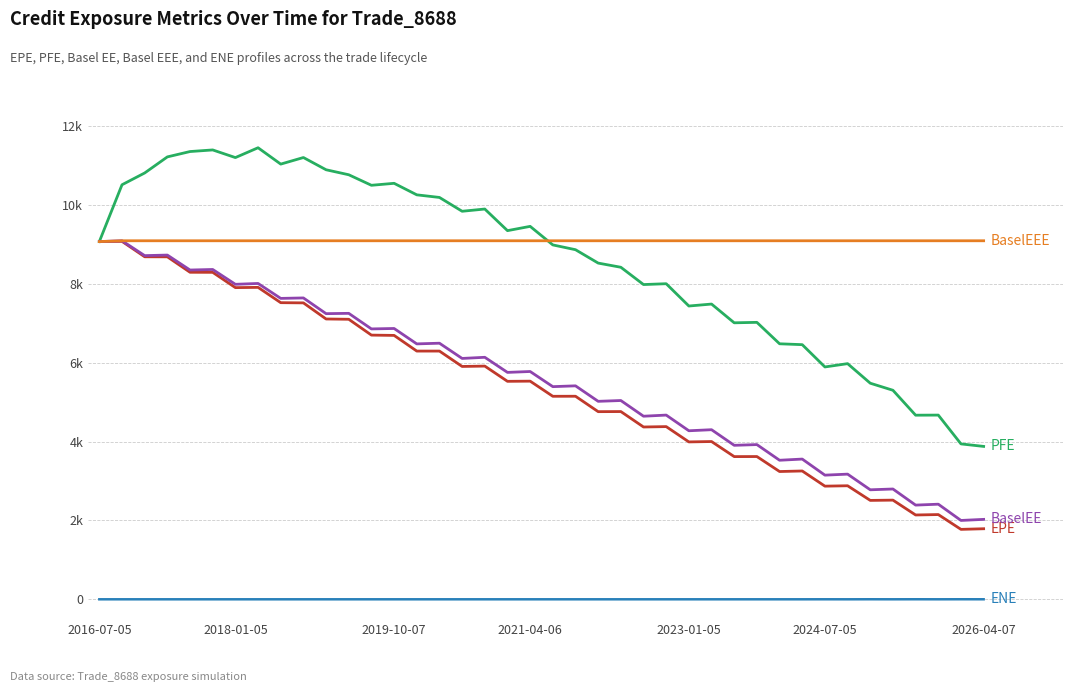

Does the chart have visible grid lines?

Yes